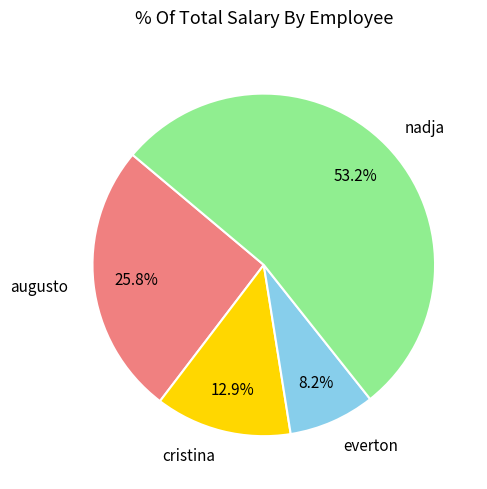

How many slices are in this pie chart?

4